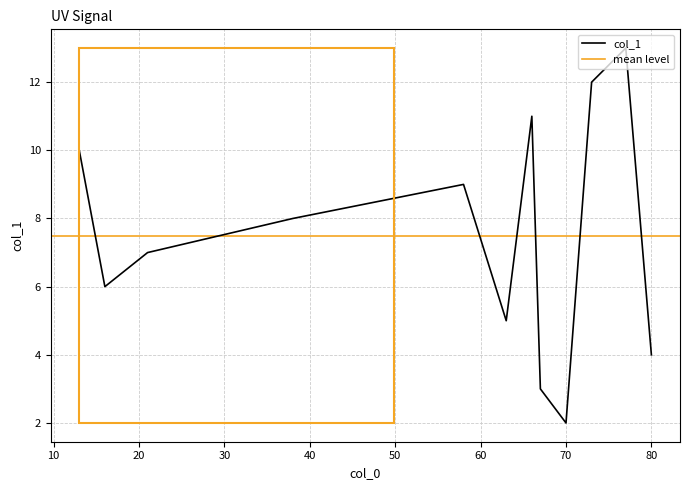

List the labels in order of value, largest first.

77, 73, 66, 13, 58, 38, 21, 16, 63, 80, 67, 70